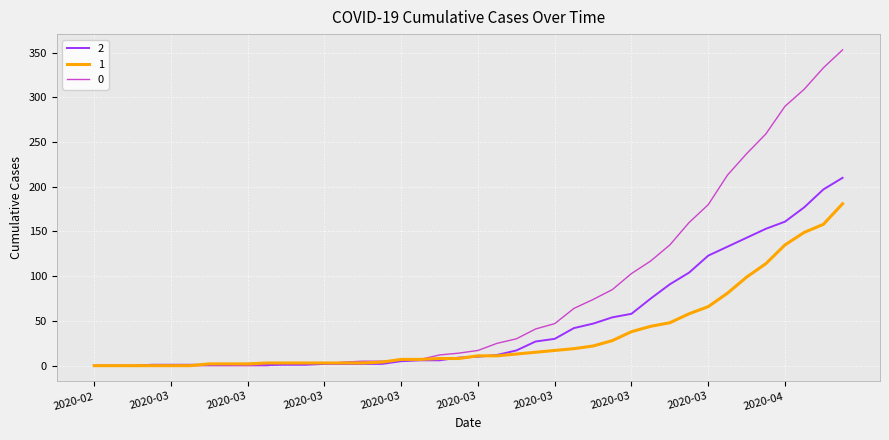

Rank the series by their average value, from highest to lowest.

0, 2, 1